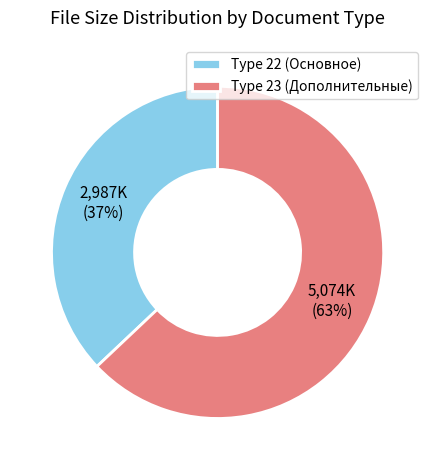

To the nearest percent, what percentage of the pie is Type 22 (Основное)?

37%